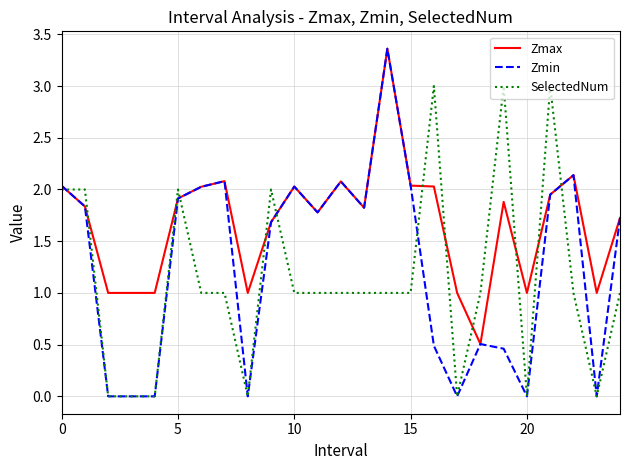

Which series has the largest total across all categories?

Zmax